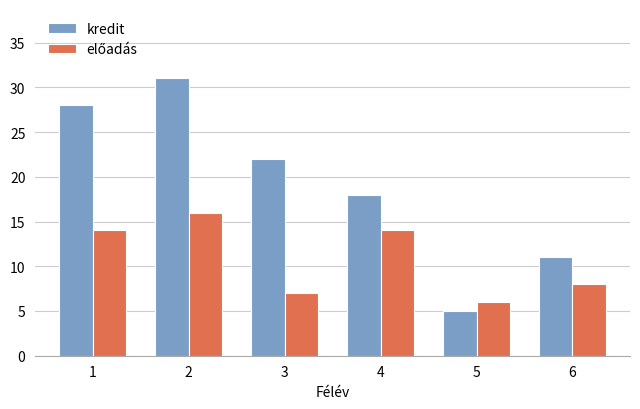

What is the difference between the maximum and minimum values in the kredit series?

26